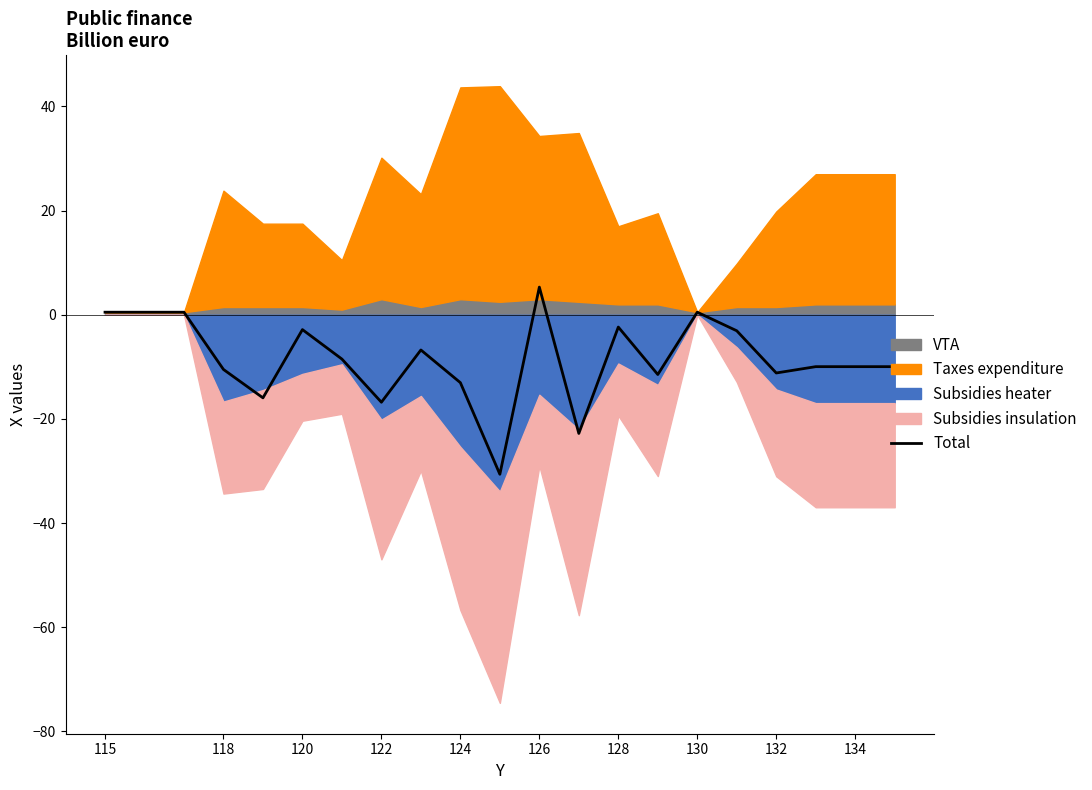

True or false: there are more than 2 points higher than both neighbors.

True